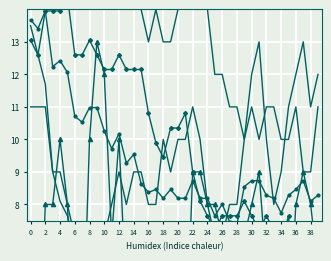

Which series has the largest total across all categories?

VS